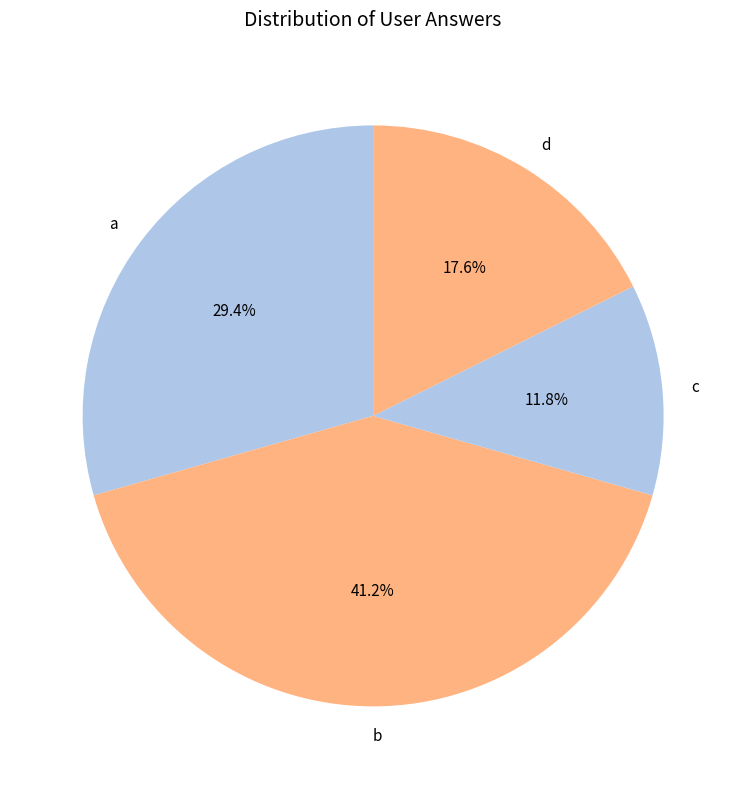

To the nearest percent, what portion does d represent?

18%